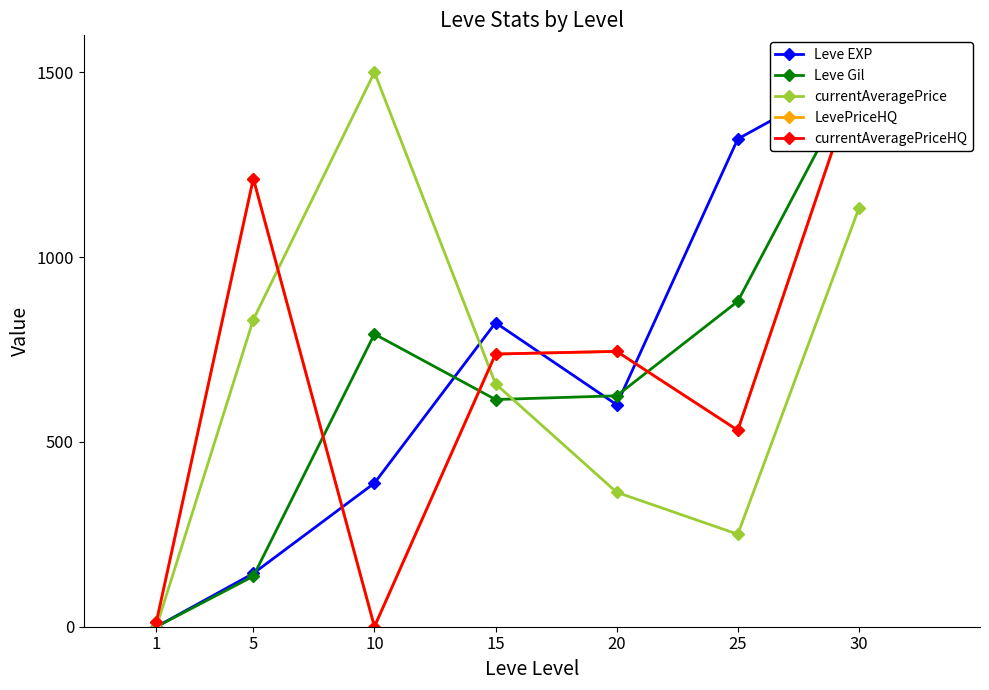

Reading right to left, what are all the values shown in this chart?

Leve EXP: 30=1500.0	25=1319.6	20=600.6	15=822.5	10=388.6	5=144.2	1=0.0
Leve Gil: 30=1500.0	25=880.3	20=624.8	15=614.7	10=791.7	5=136.6	1=0.0
currentAveragePrice: 30=1132.0	25=250.2	20=363.8	15=657.0	10=1500.0	5=831.0	1=0.0
LevePriceHQ: 30=1500.0	25=531.5	20=745.0	15=737.8	10=0.0	5=1212.3	1=13.7
currentAveragePriceHQ: 30=1500.0	25=531.5	20=745.0	15=737.8	10=0.0	5=1212.3	1=13.7